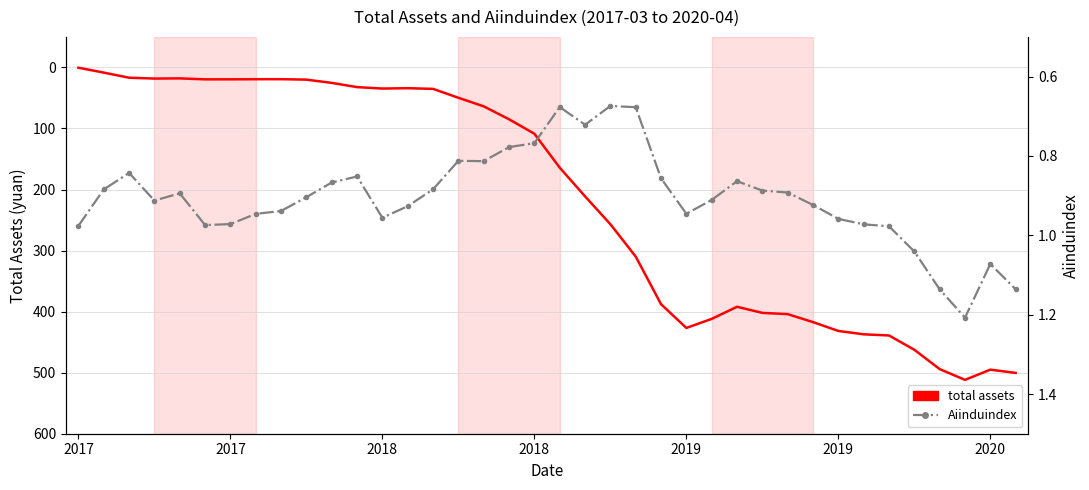

What is the minimum value shown in the chart?

0.5